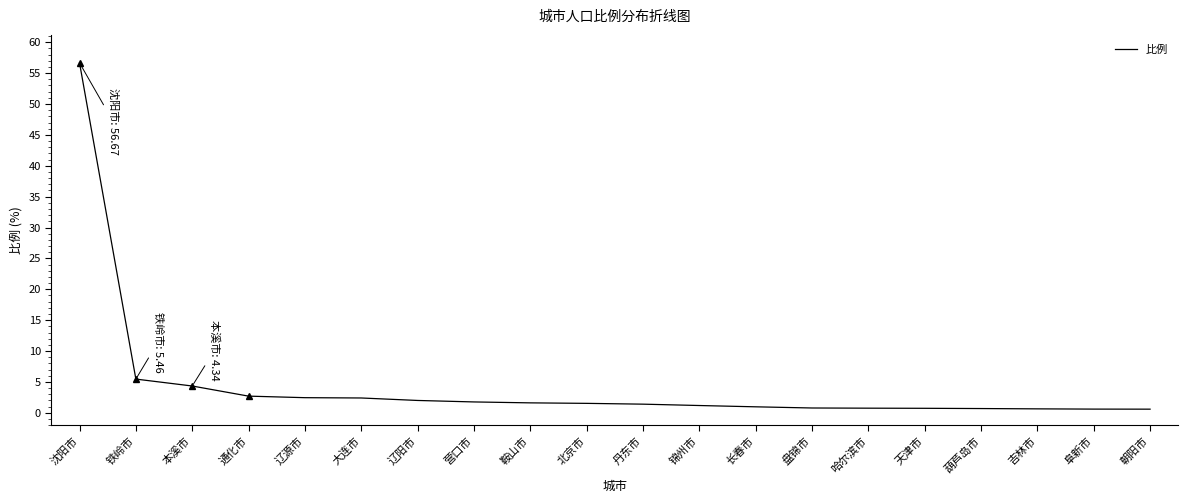

Between 朝阳市 and 大连市, which is larger?

大连市